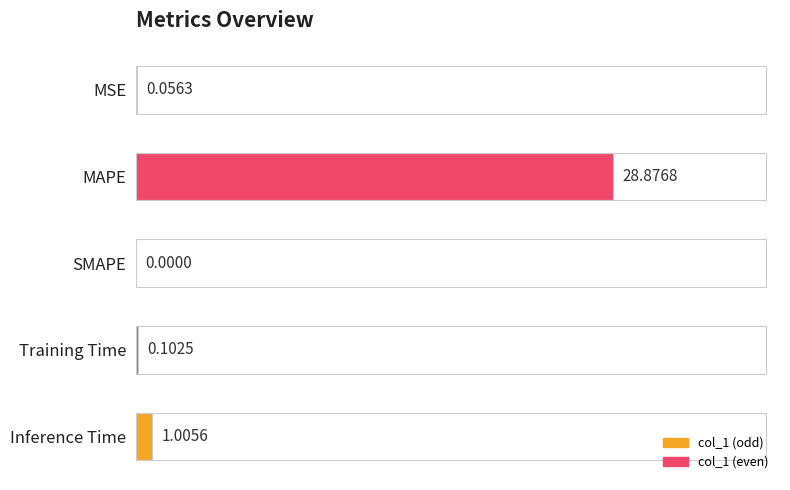

What is the change in value from MAPE to SMAPE?

-28.9